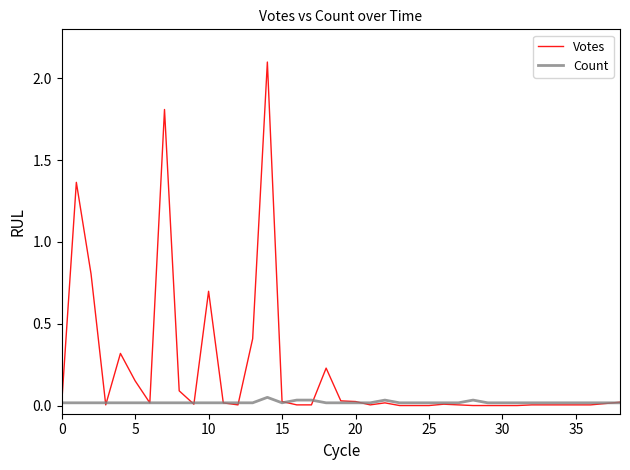

Which series has the largest total across all categories?

Votes